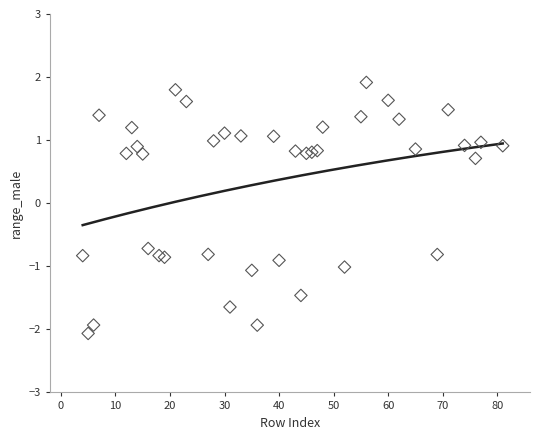

What is the range of X values (max minus min)?

77.0